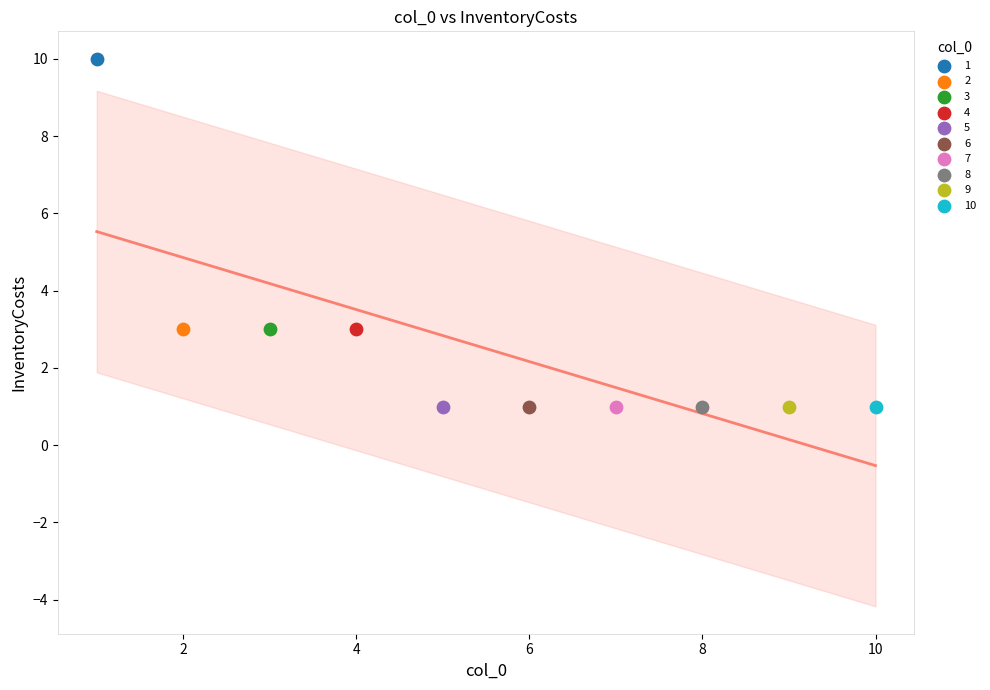

What are all the series names shown in the legend?

1, 2, 3, 4, 5, 6, 7, 8, 9, 10